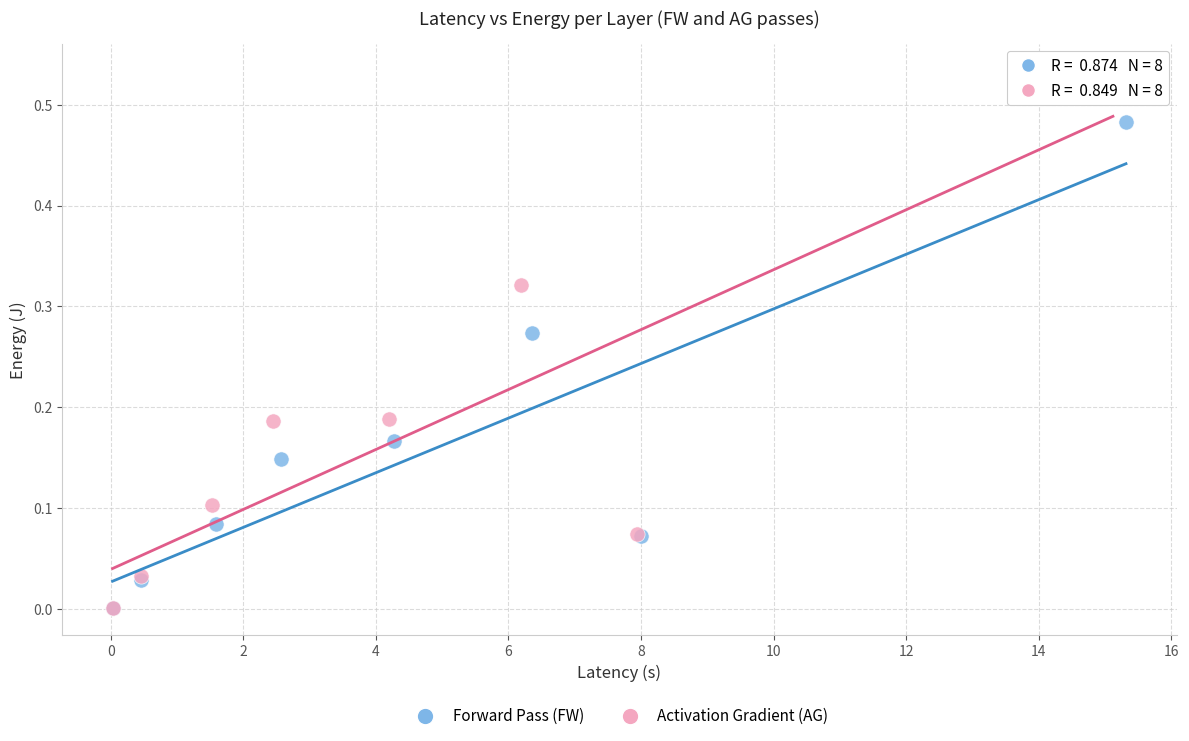

Which series has the largest Y range (max minus min)?

Activation Gradient (AG)